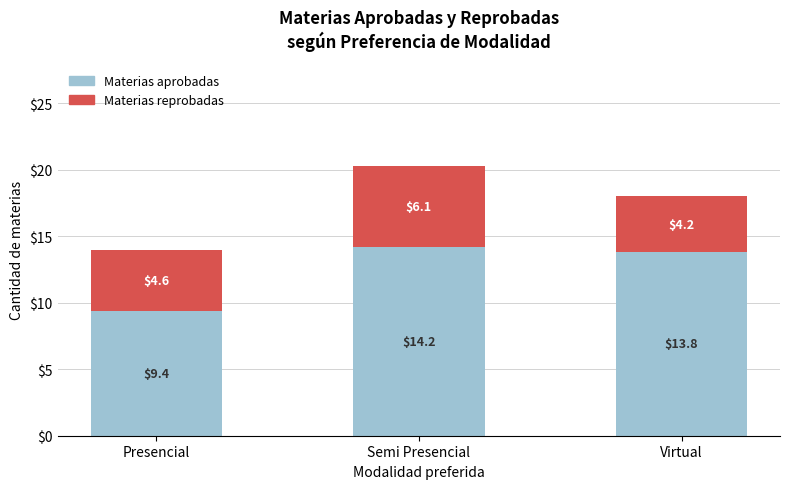

What is the total value across all series at Virtual?

18.0